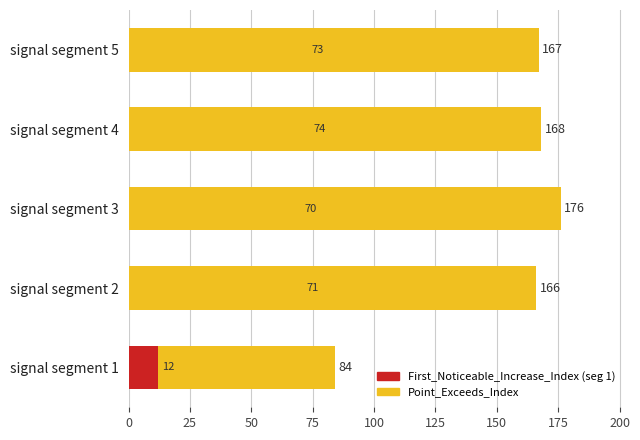

What are all the series names shown in the legend?

Point_Exceeds_Index, First_Noticeable_Increase_Index